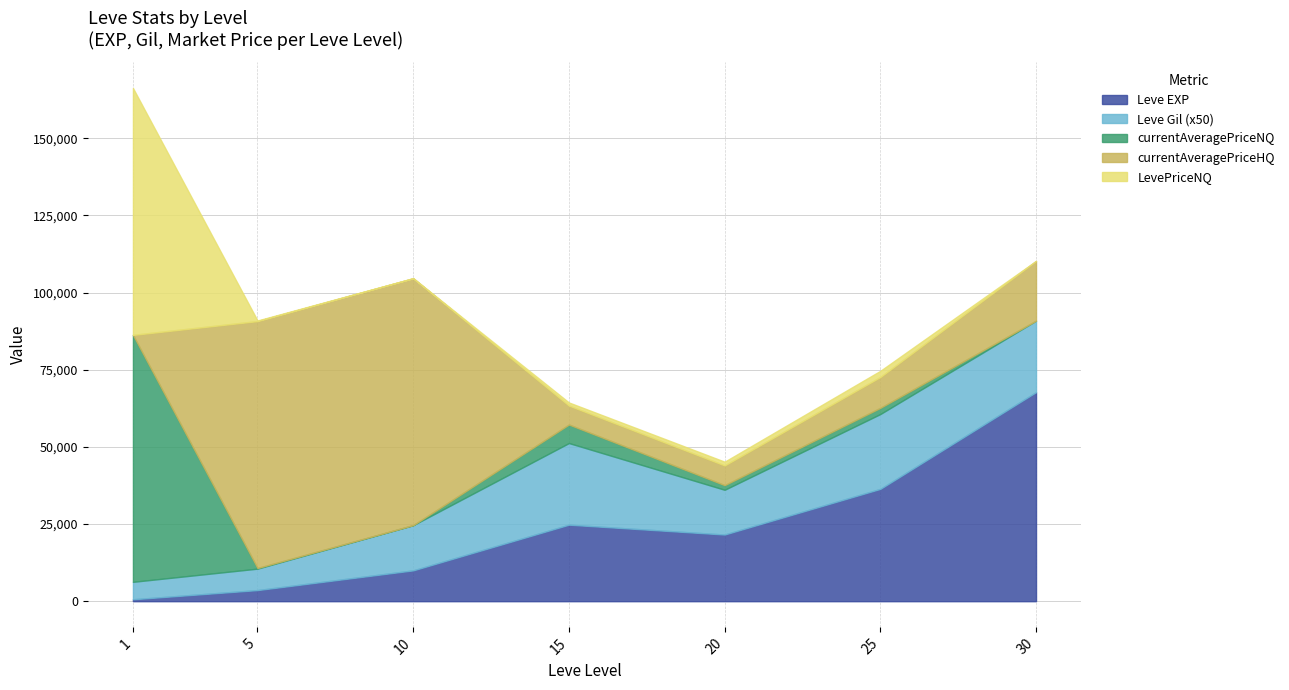

What is the sum of the Leve Gil values at 20 and 1?

403